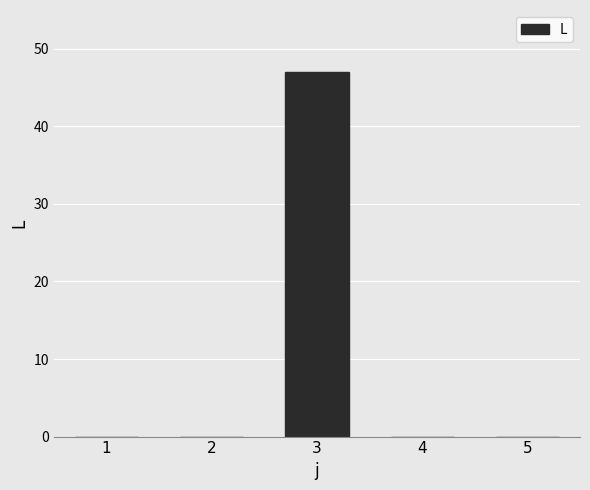

Reading right to left, list all the values displayed in this chart.

0	0	47	0	0